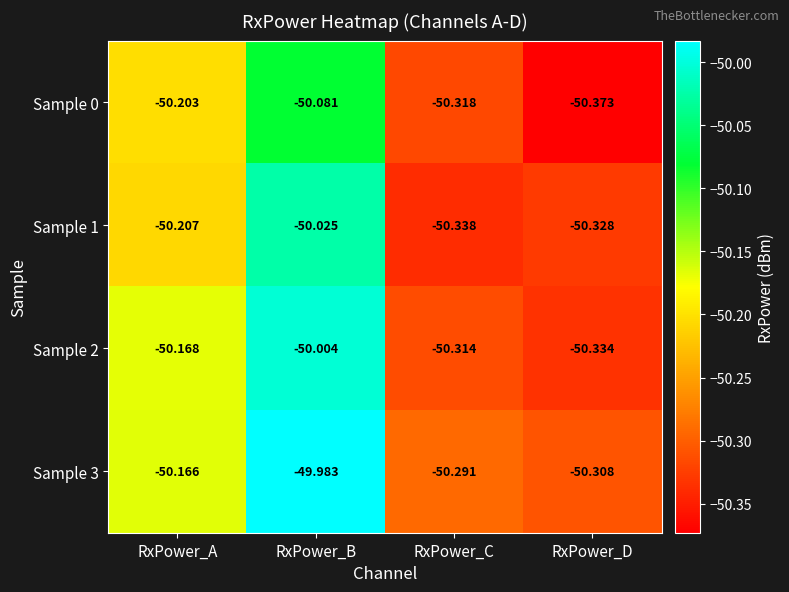

At which label does Sample 1 reach its minimum?

RxPower_C